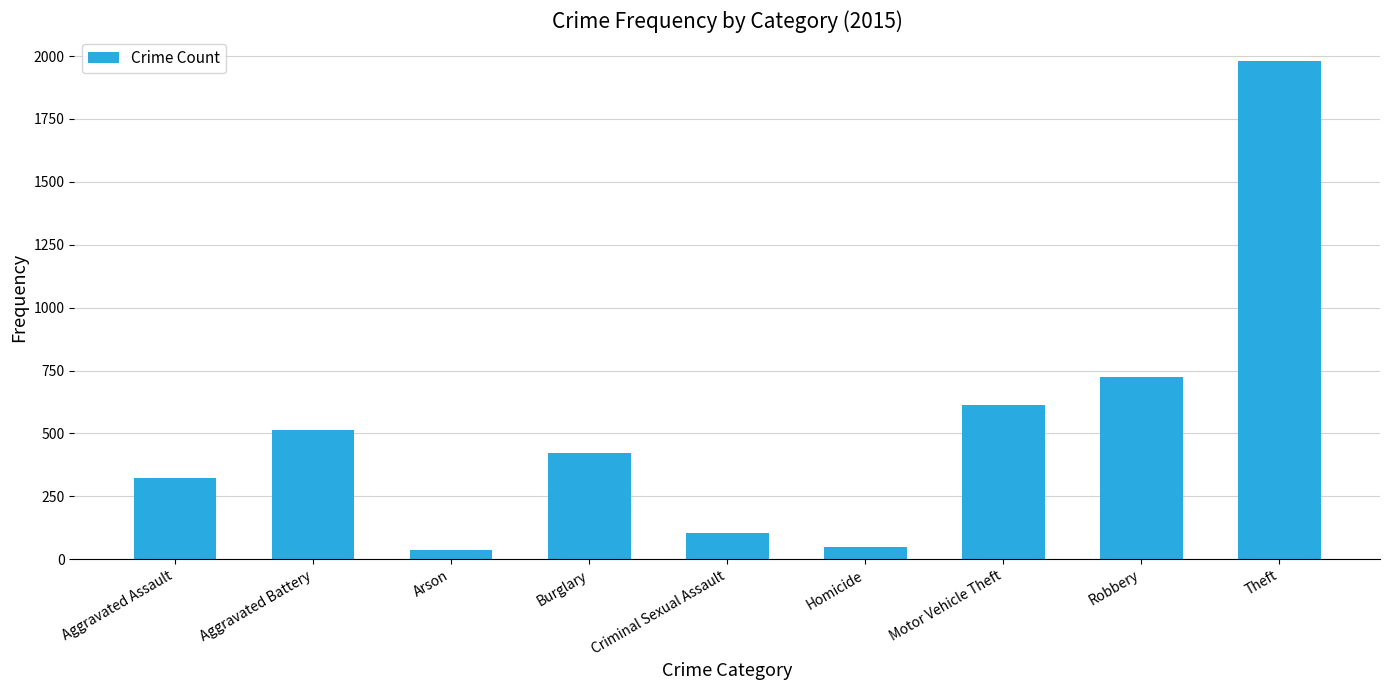

What is the difference between the values at Theft and Criminal Sexual Assault?

1876